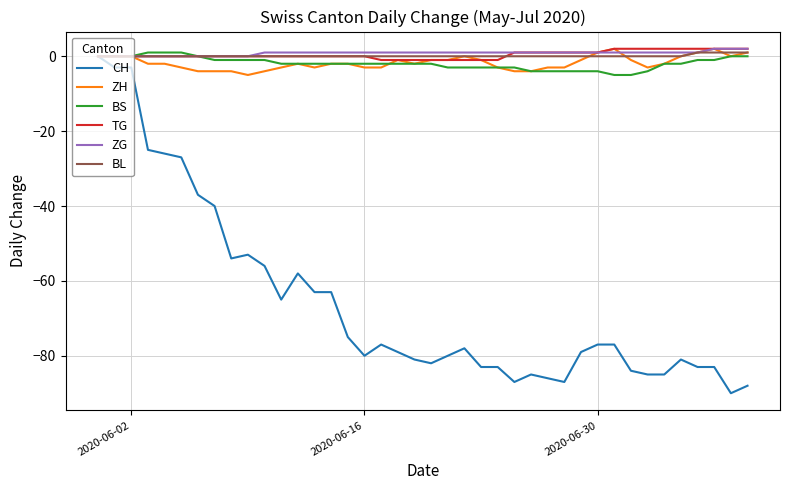

Which series has the largest range (max minus min)?

CH